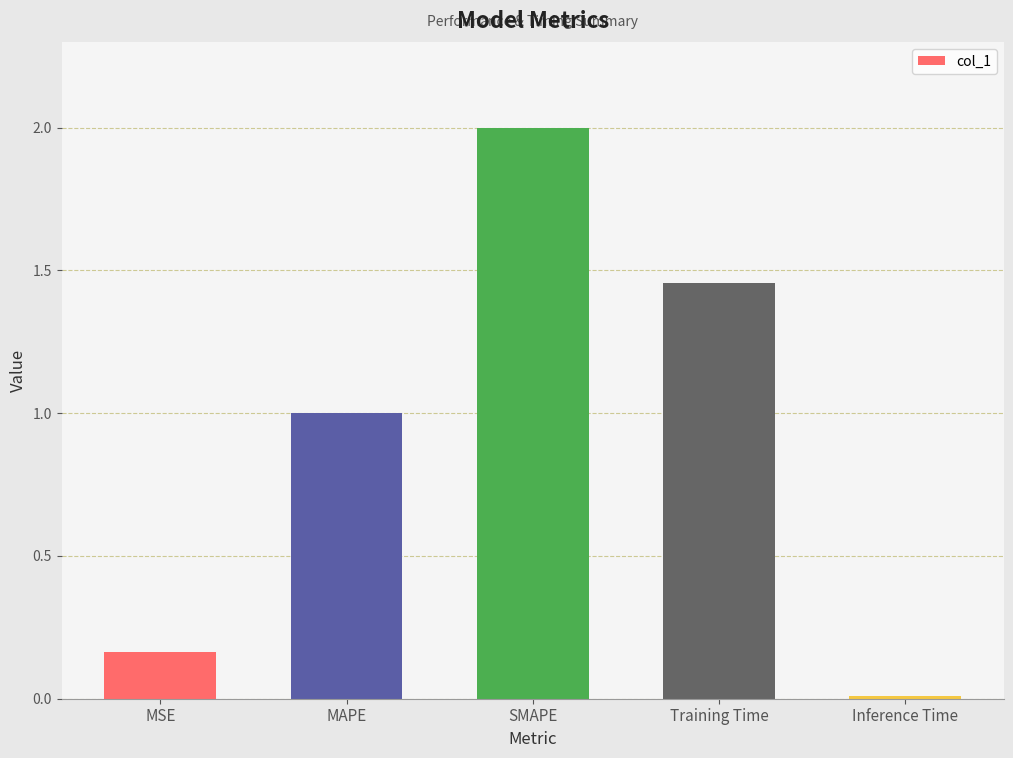

Which label corresponds to the smallest value in the chart?

Inference Time